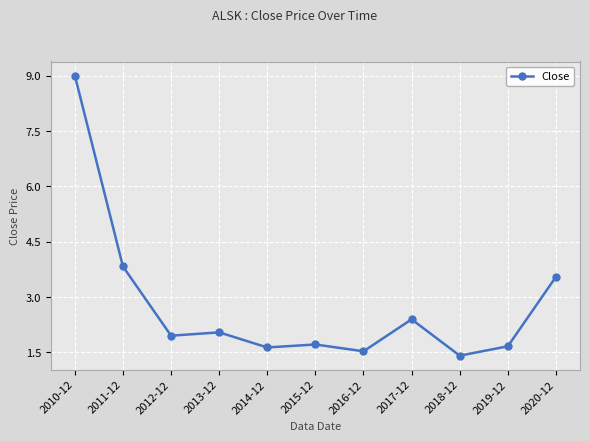

What is the value of the 9th point from the left?

1.4